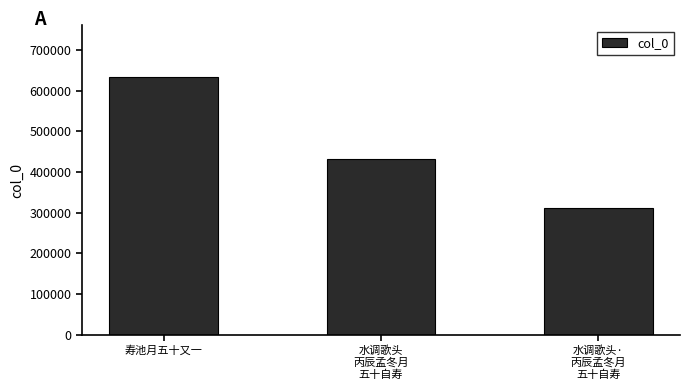

The chart shows a value of 431061 at 水调歌头
丙辰孟冬月
五十自寿. True or false?

True